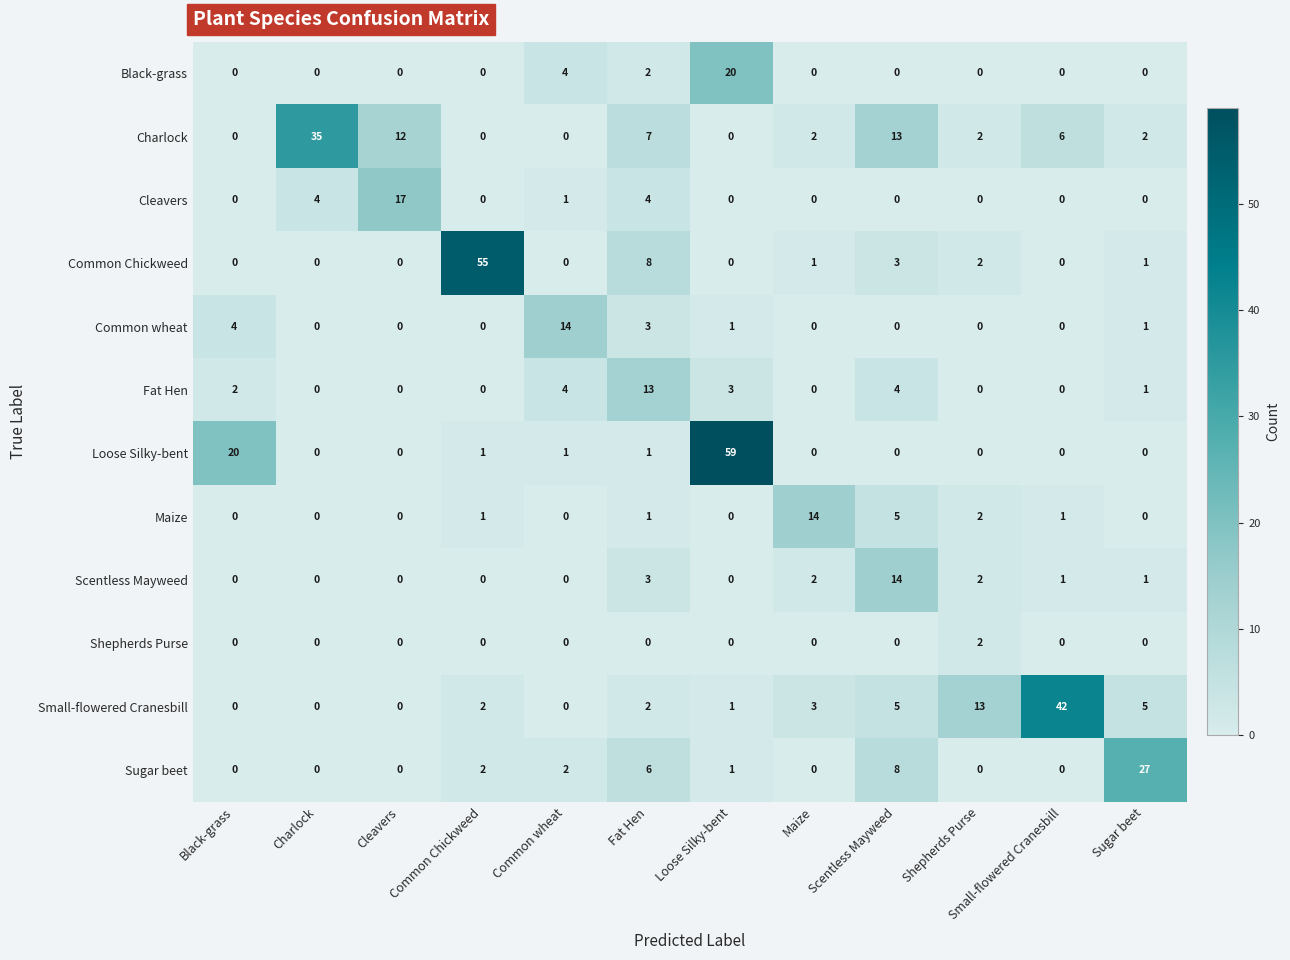

What is the greatest value displayed?

59